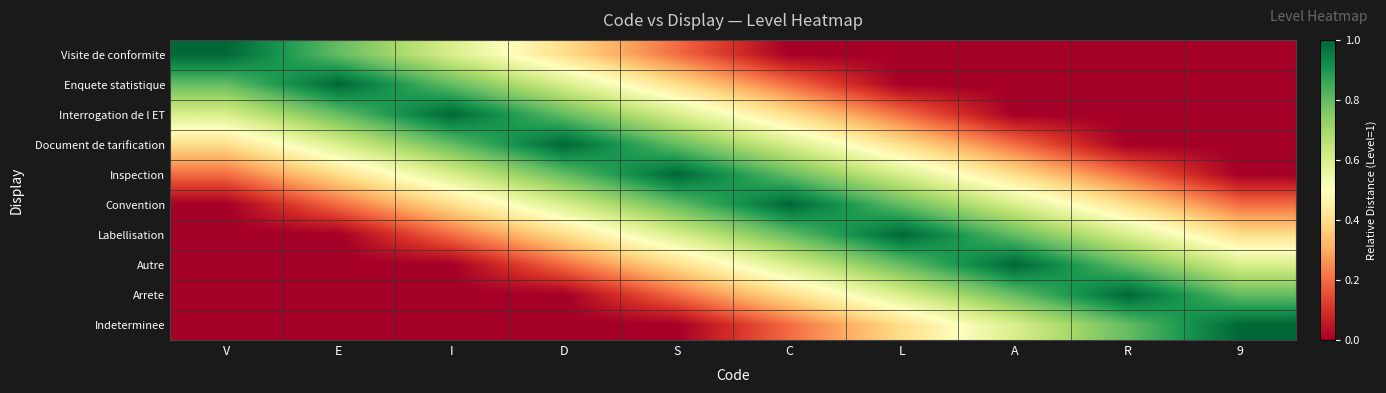

Which label corresponds to the largest value in the chart?

V